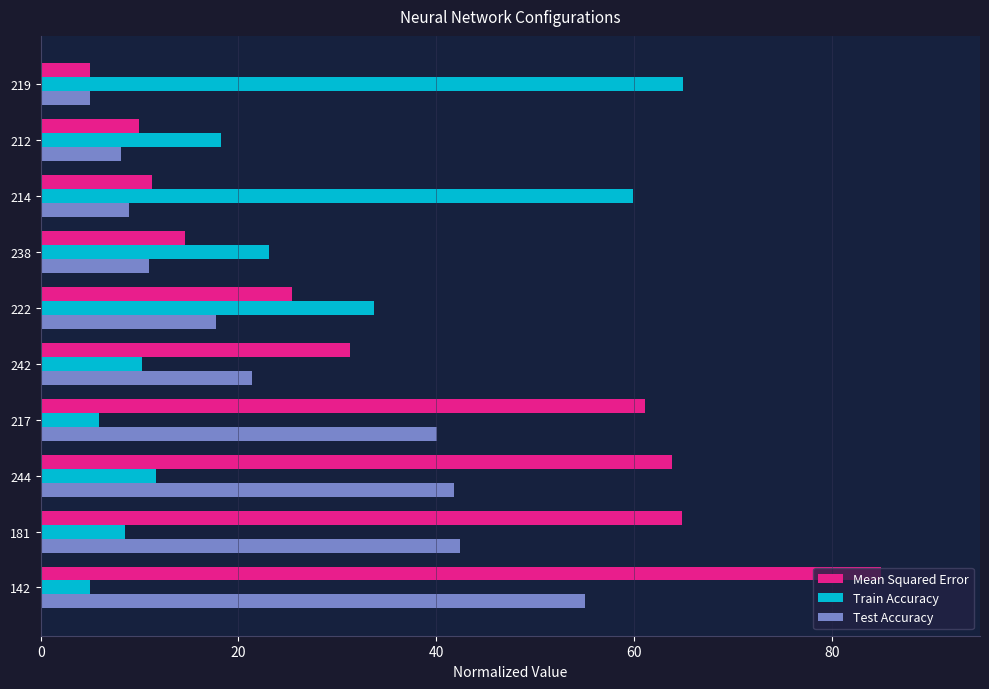

How many data points in Train Accuracy are above 18?

5